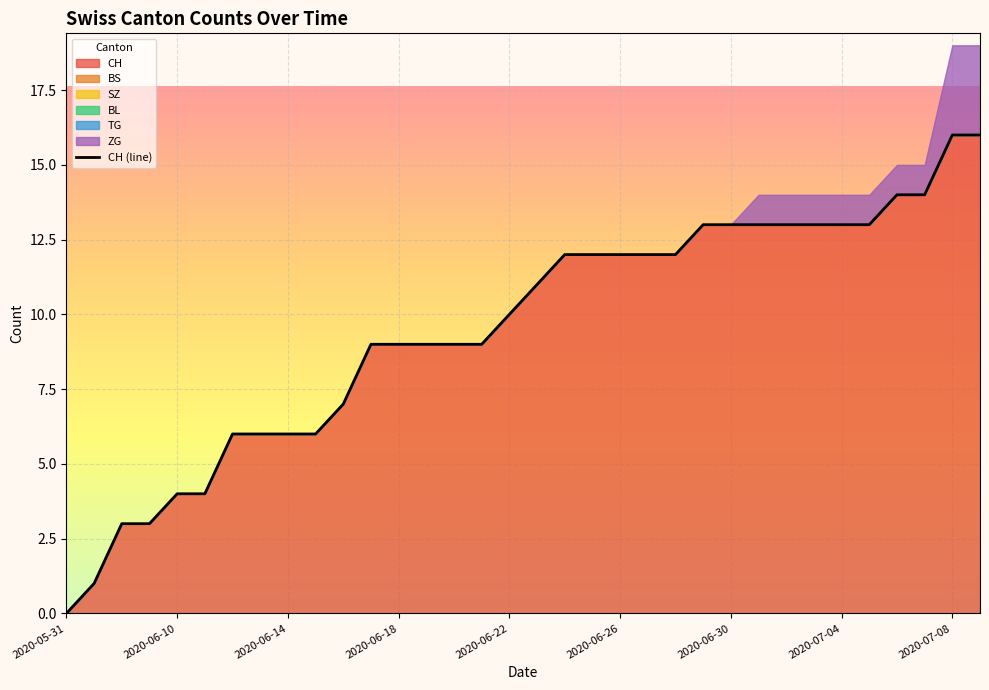

Where is the data nearest to the value 8?

10